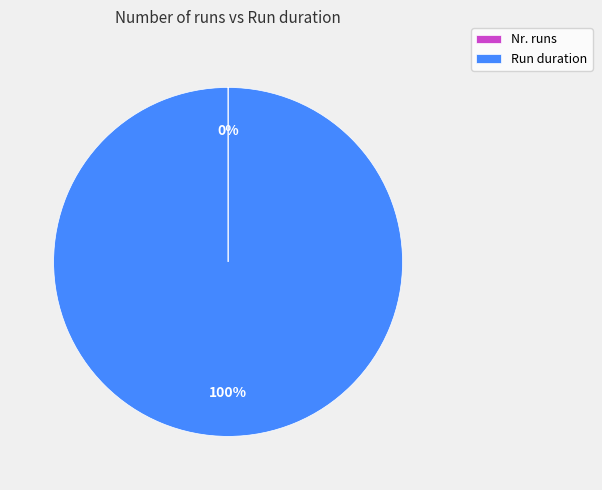

Which slice represents more than half of the pie?

Run duration